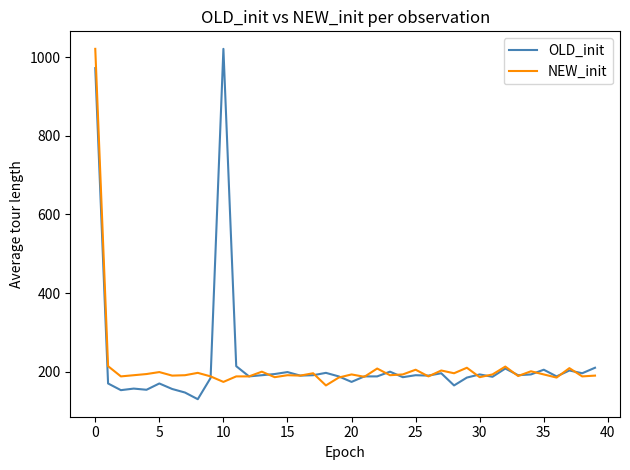

What is the minimum value for OLD_init?

130